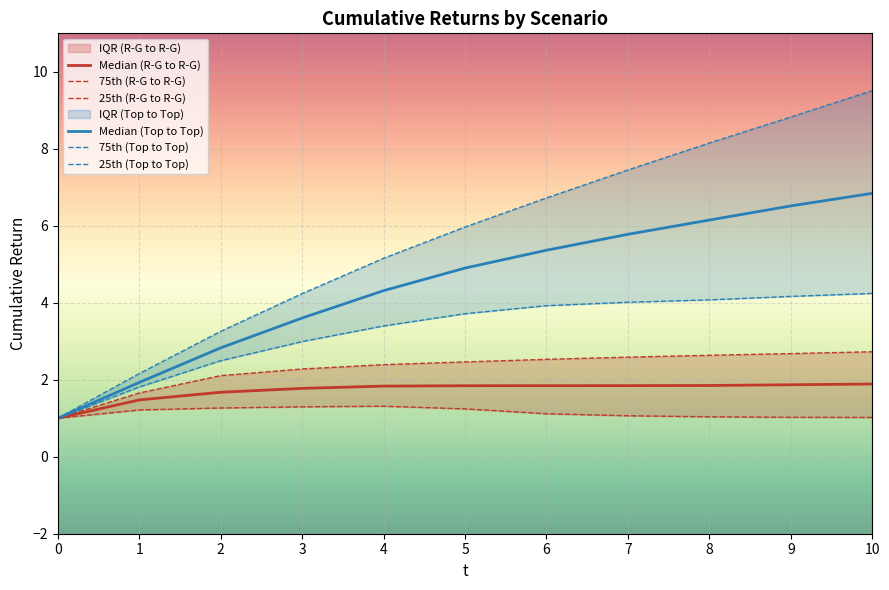

True or false: Median (Top to Top) has more than 1 points higher than both neighbors.

False